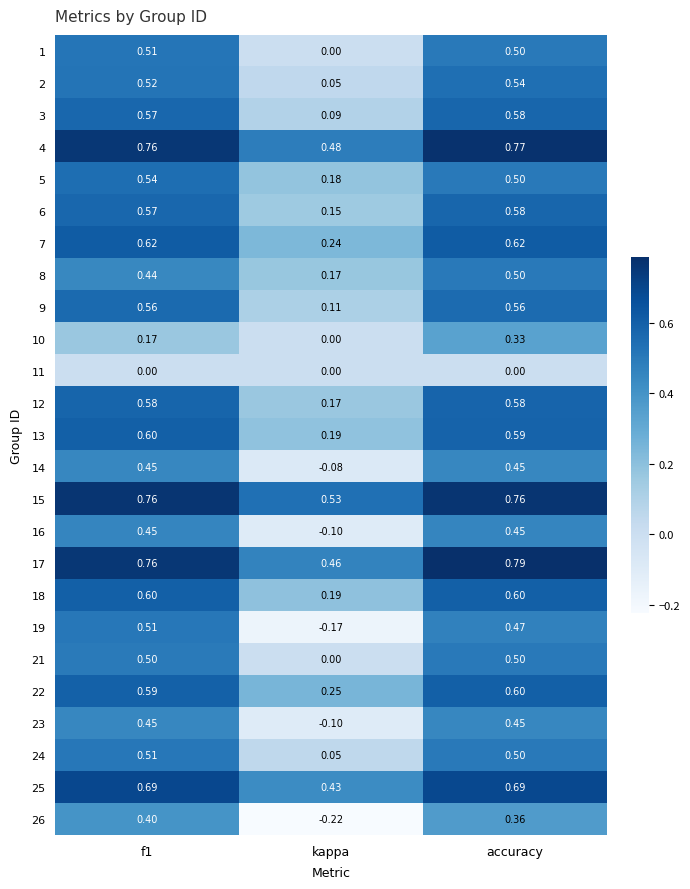

At which category is the sum across all series the highest?

accuracy